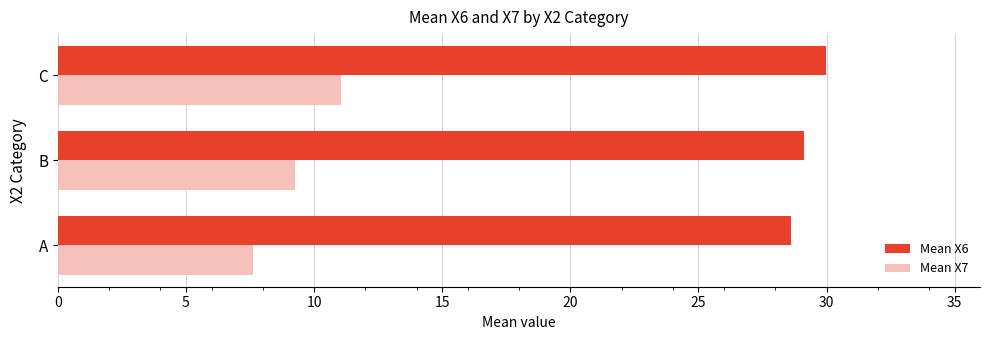

The Mean X6 series shows 29.1 at B. True or false?

True